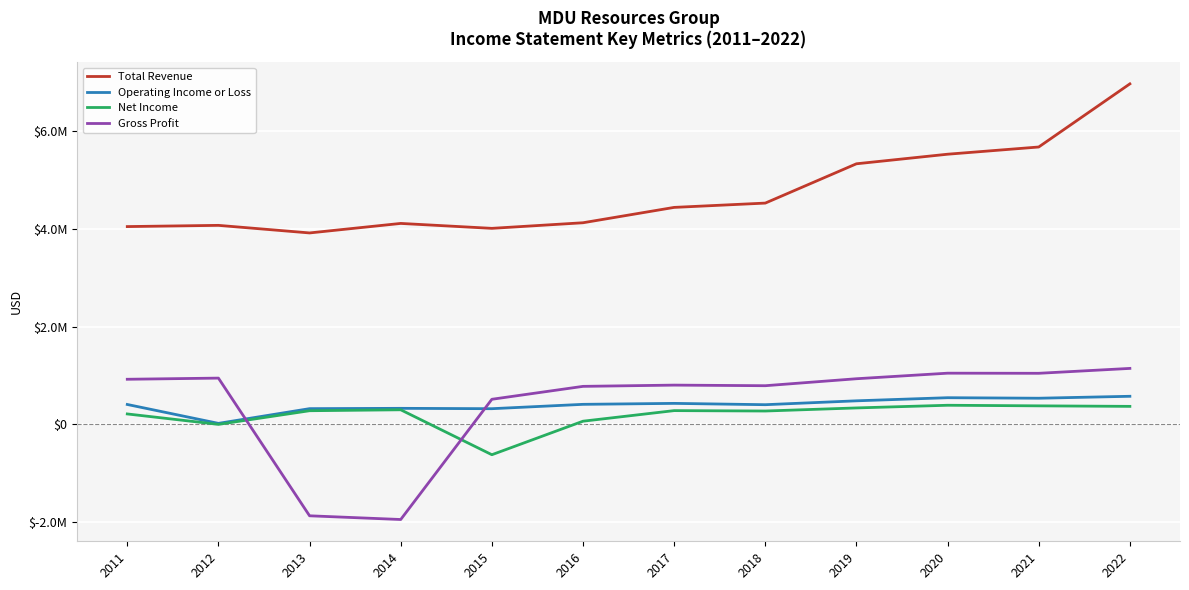

Which series has the largest range (max minus min)?

Gross Profit